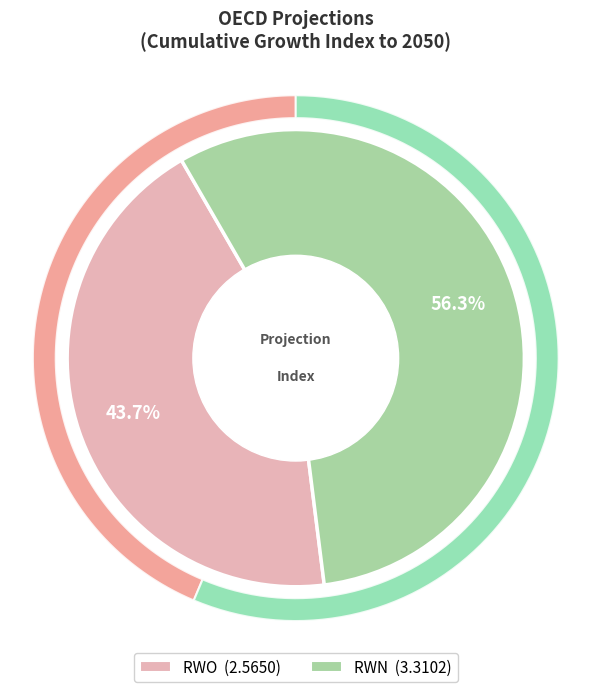

What percentage is the RWO slice, to the nearest percent?

44%